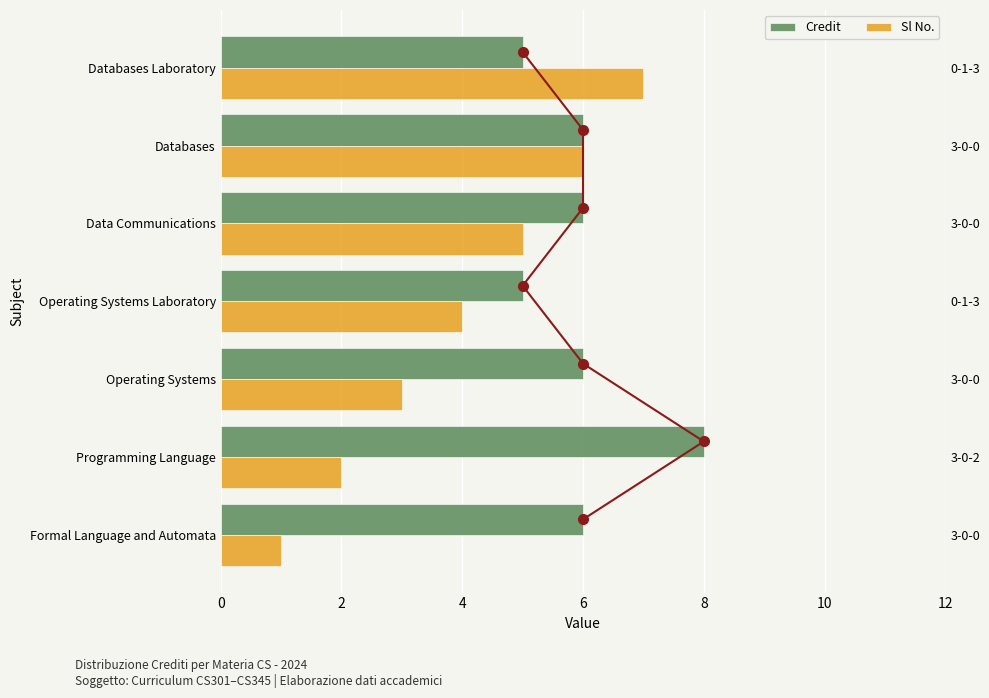

What is the average value of the Sl No. series?

4